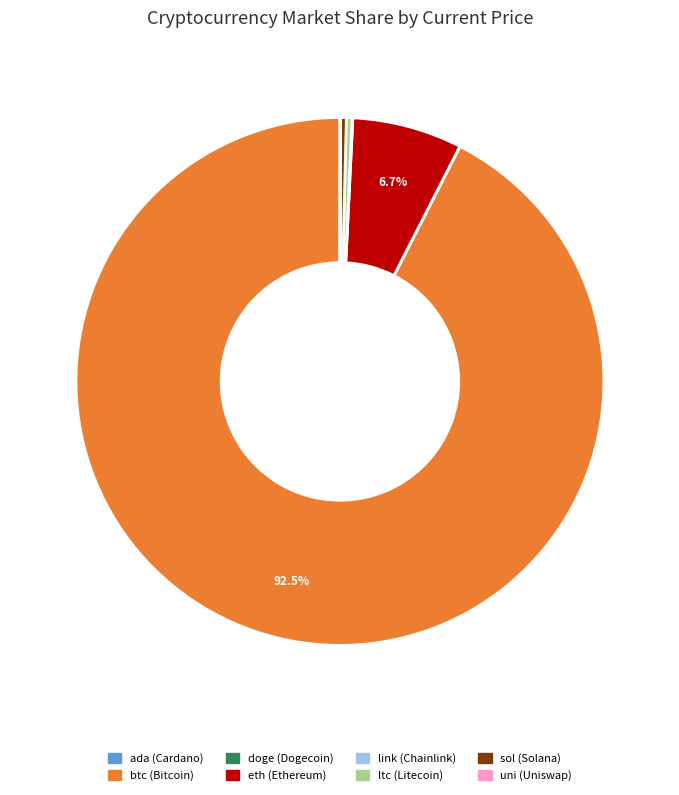

Between ltc and btc, which is larger?

btc